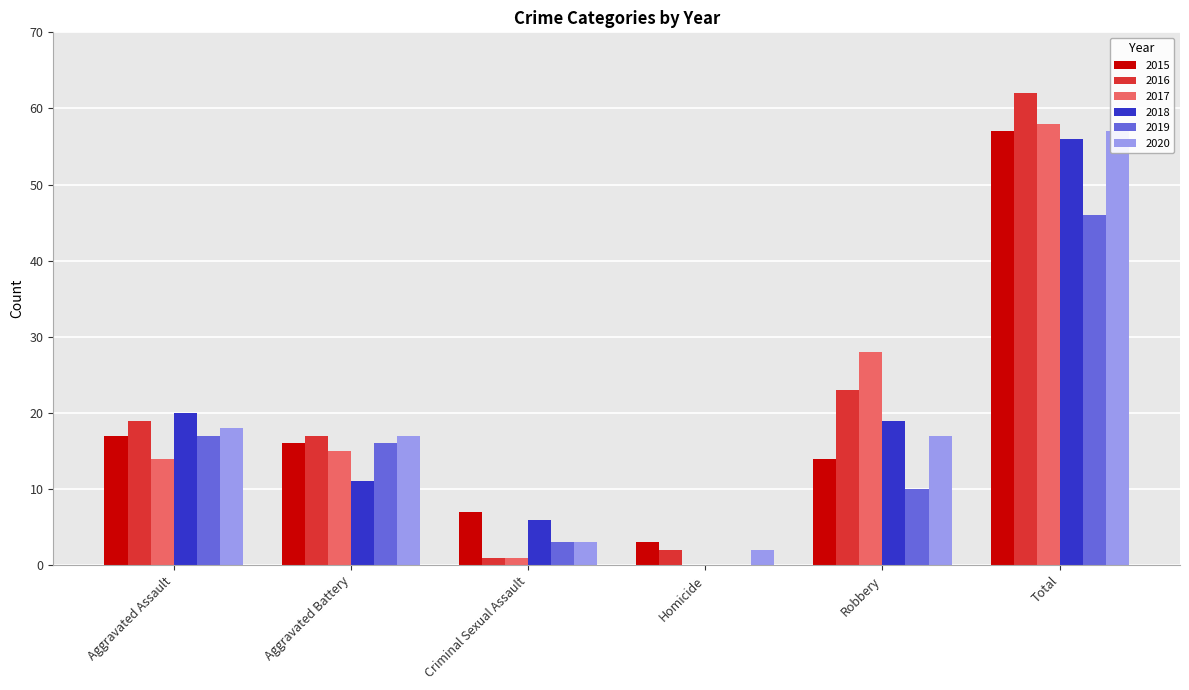

What are all the series names shown in the legend?

2015, 2016, 2017, 2018, 2019, 2020